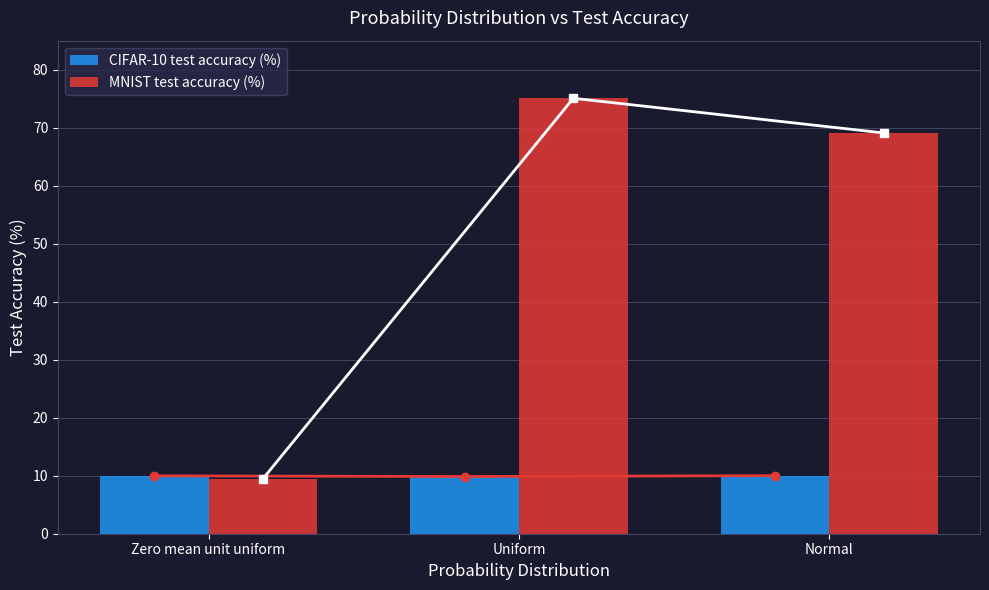

Are the bars horizontal?

No